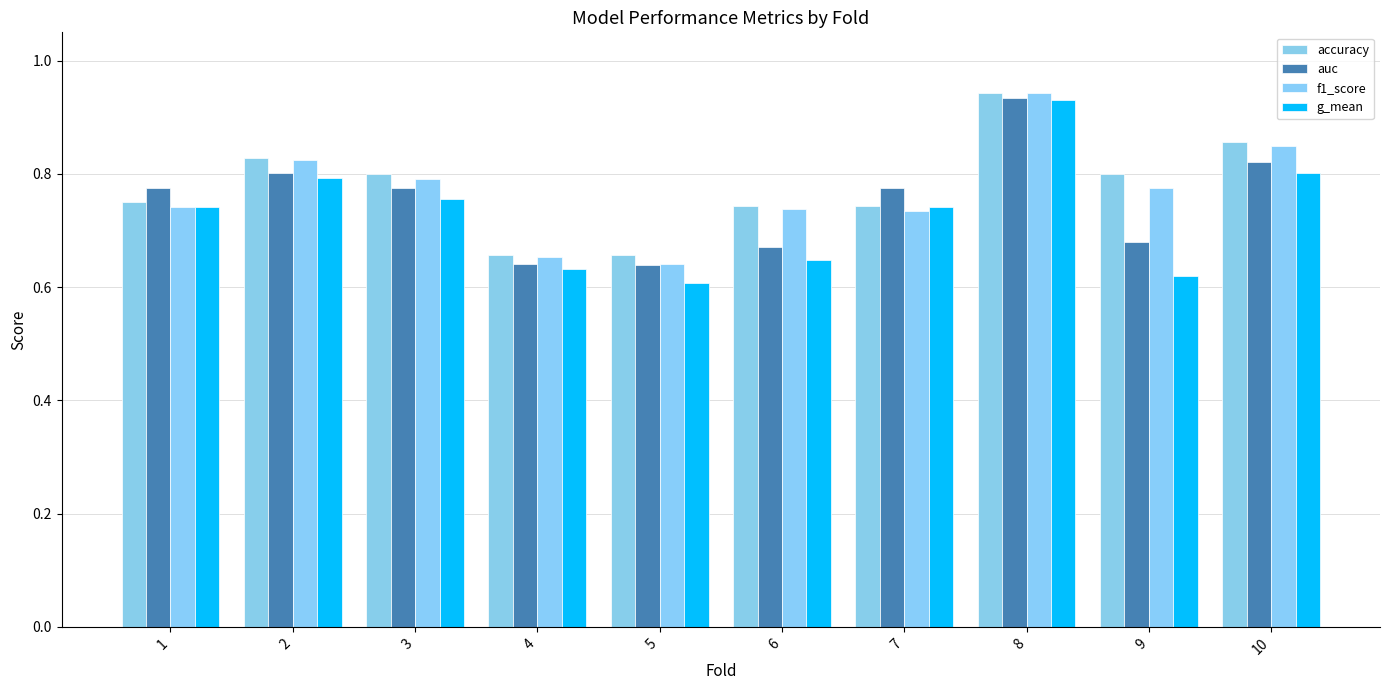

How many bars are there in each group?

4